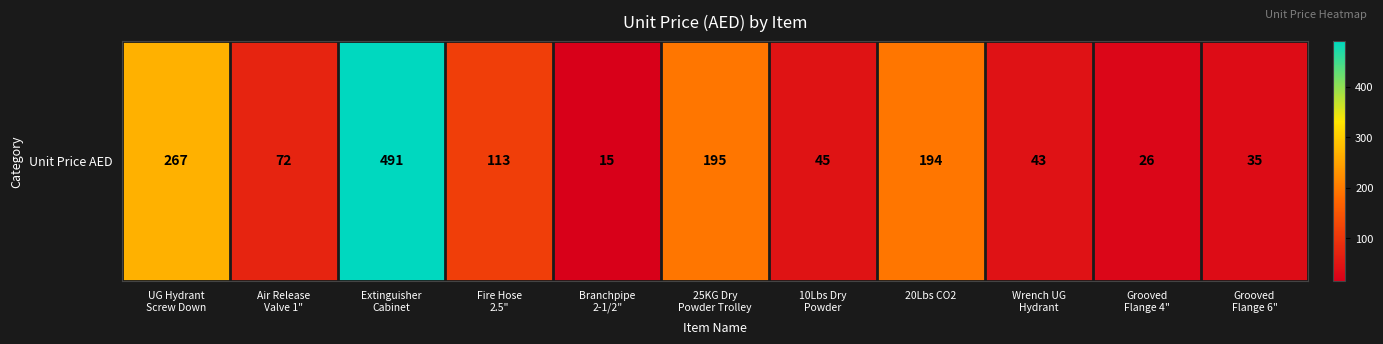

How many categories are shown in the chart?

11